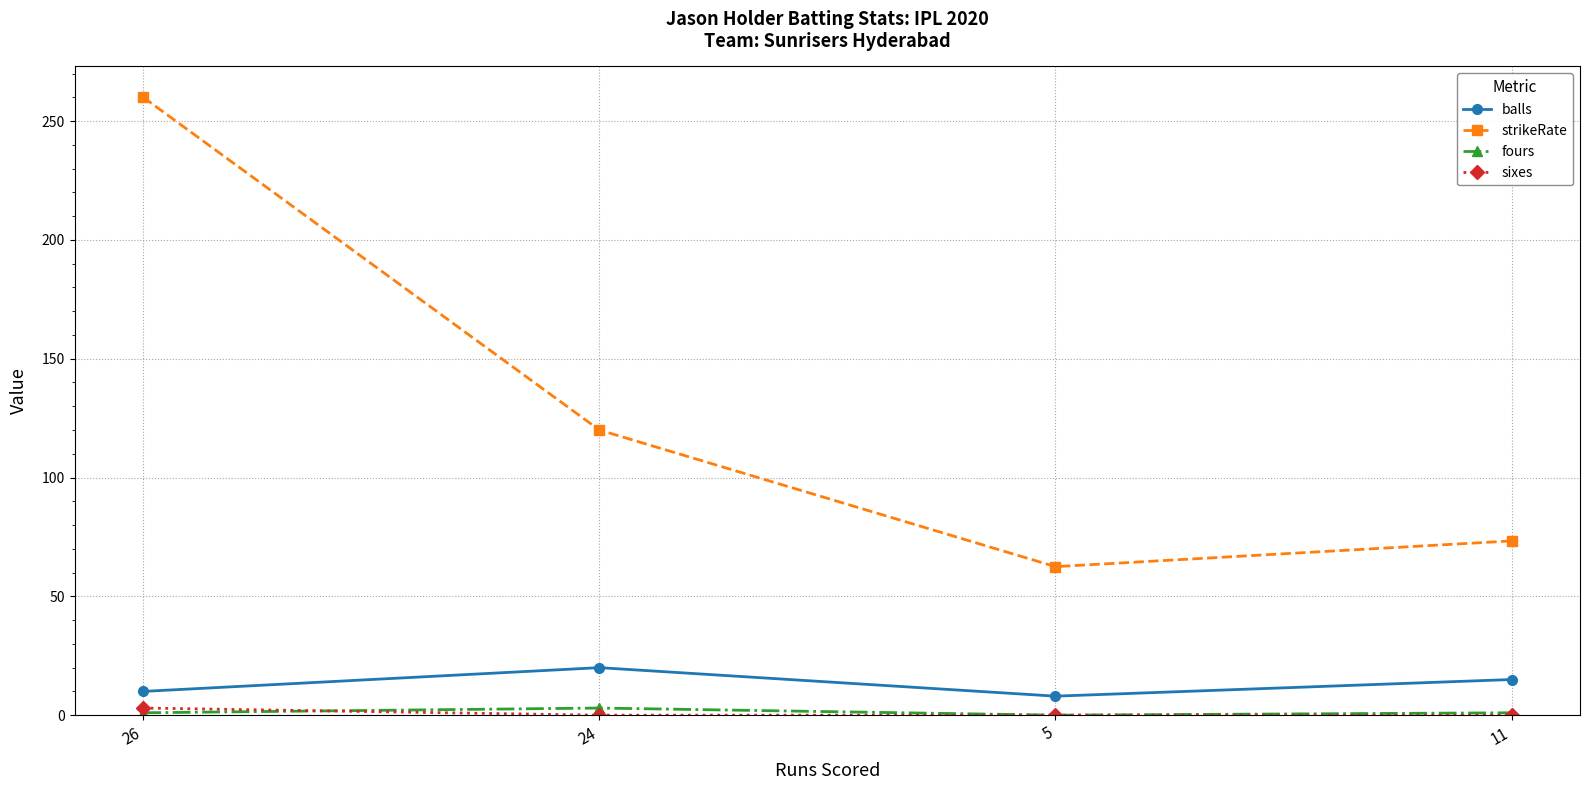

What is the difference between the maximum and second lowest values in the fours series?

2.0